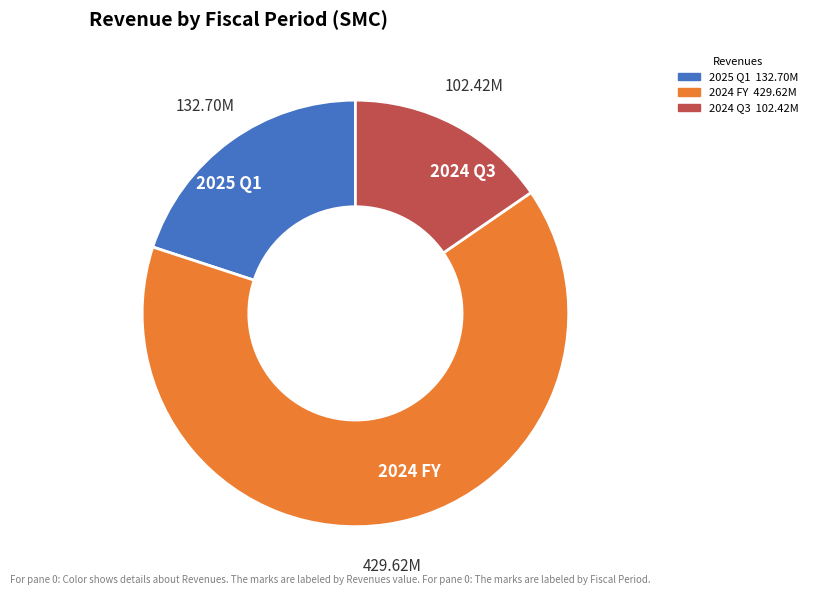

Combined, do 2024 FY and 2024 Q3 account for over 50%?

Yes